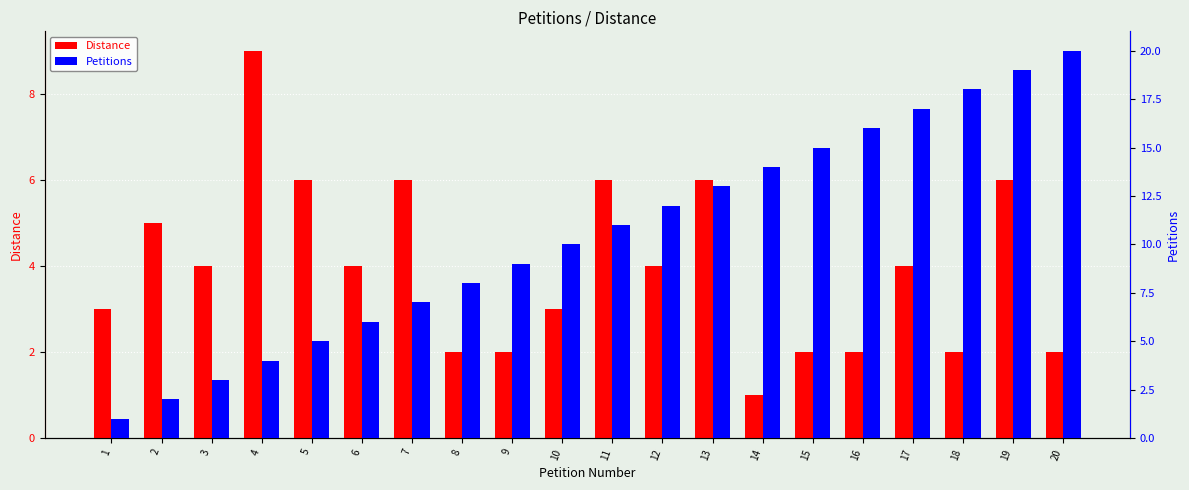

Rank the series by their average value, from highest to lowest.

Petitions, Distance